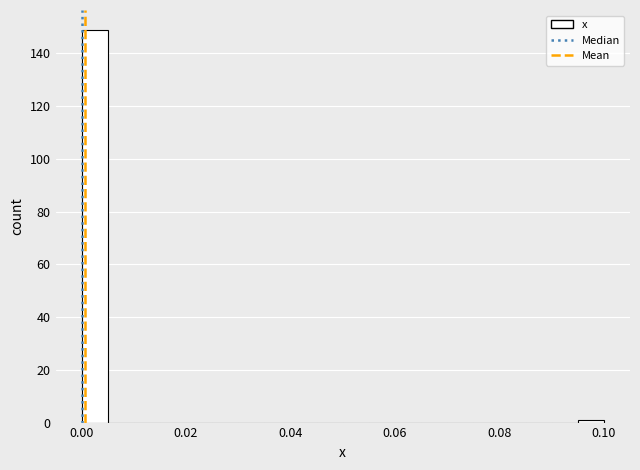

Read against the x-axis, roughly where is the centre of the tallest bar?

0.002